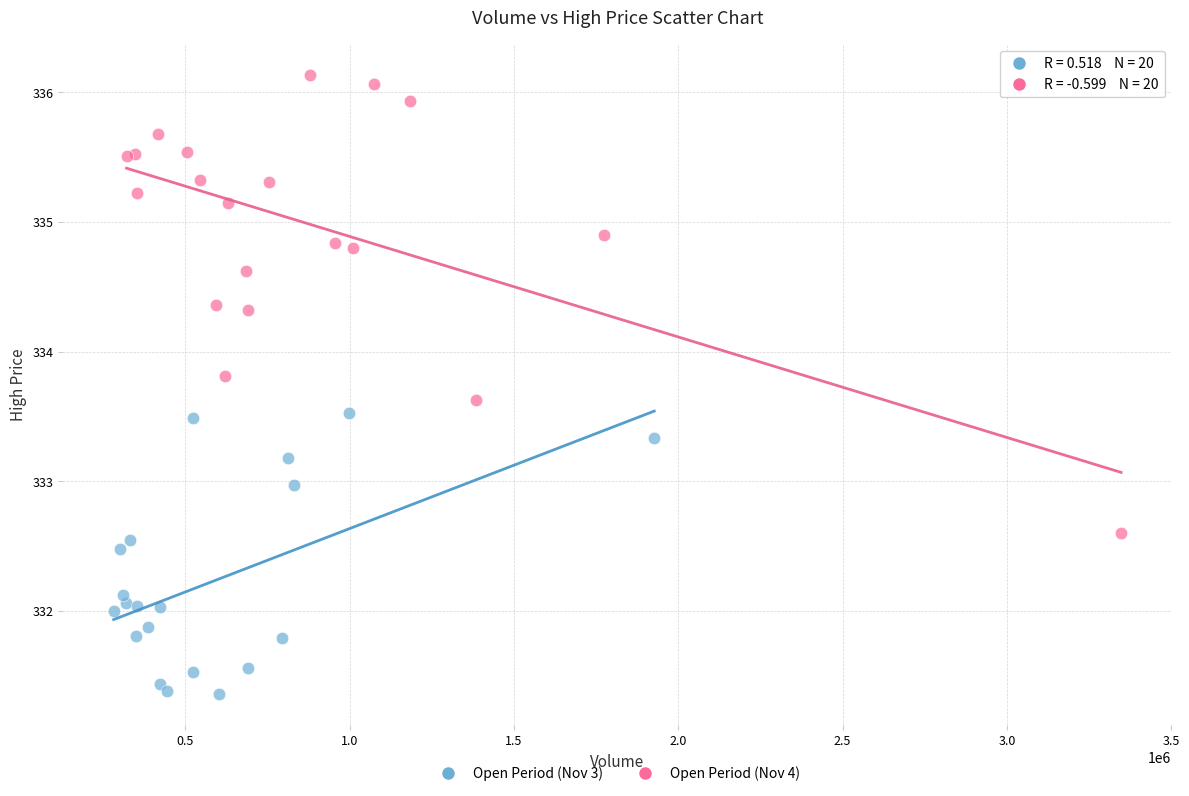

Which series has the widest spread of Y values?

Open Period (Nov 4)